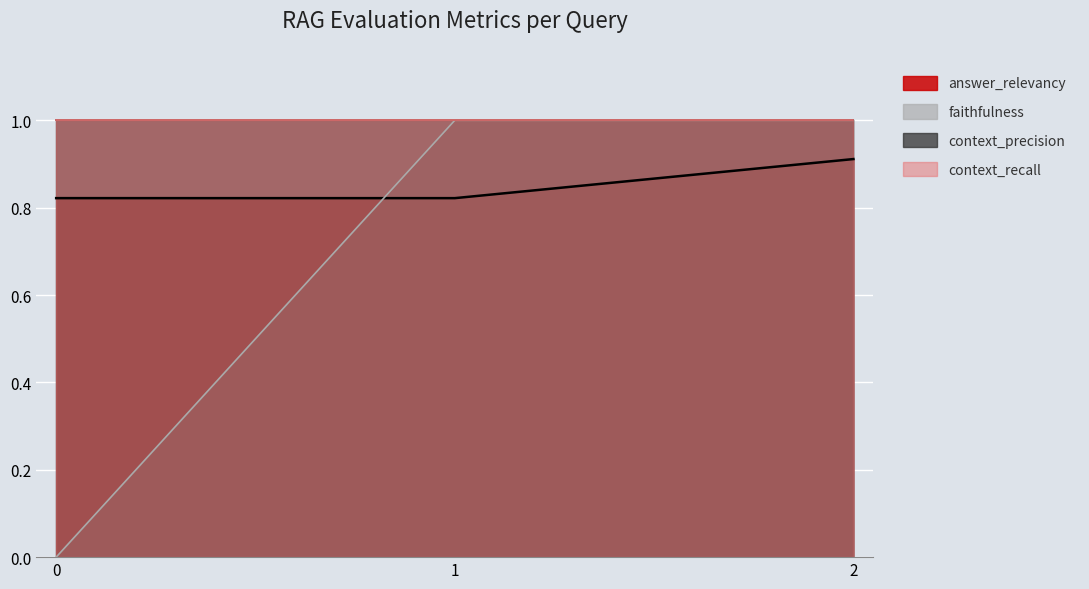

The value of faithfulness at 1 is 1.0. True or false?

True